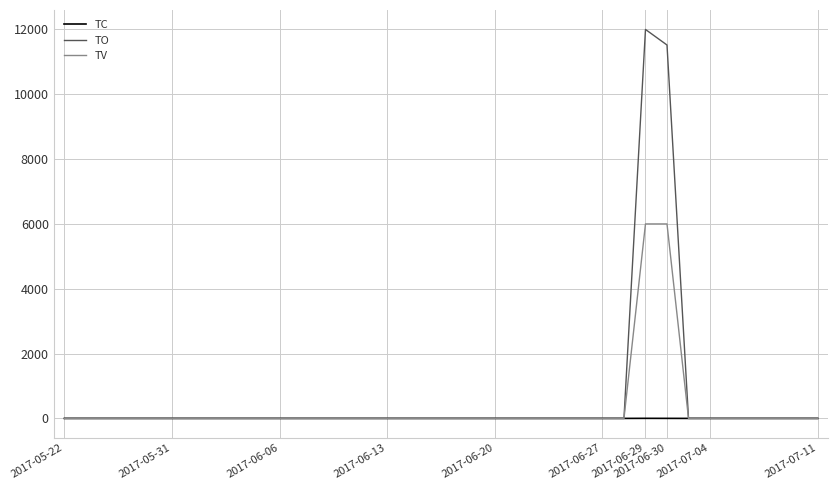

Which series has the largest range (max minus min)?

TO